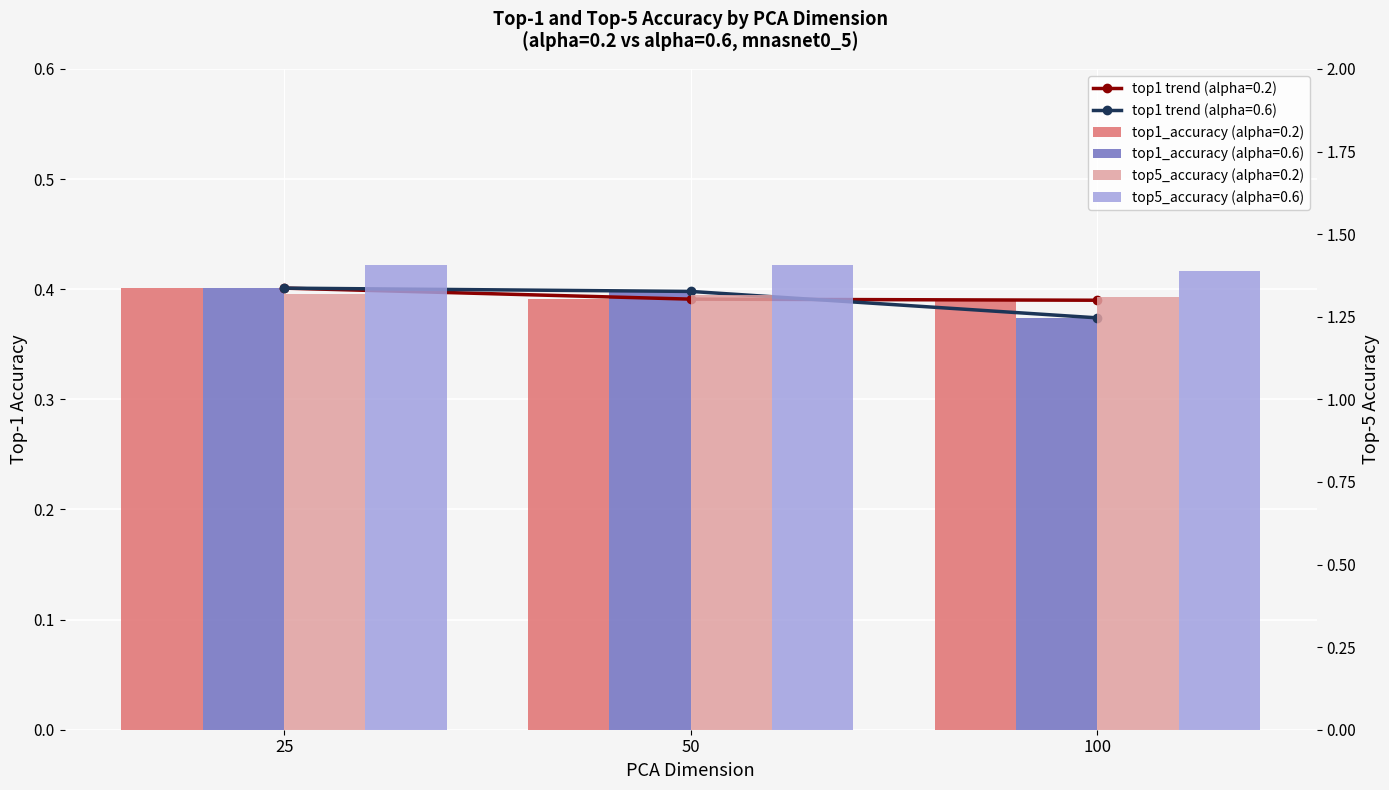

How many groups of bars are there?

3